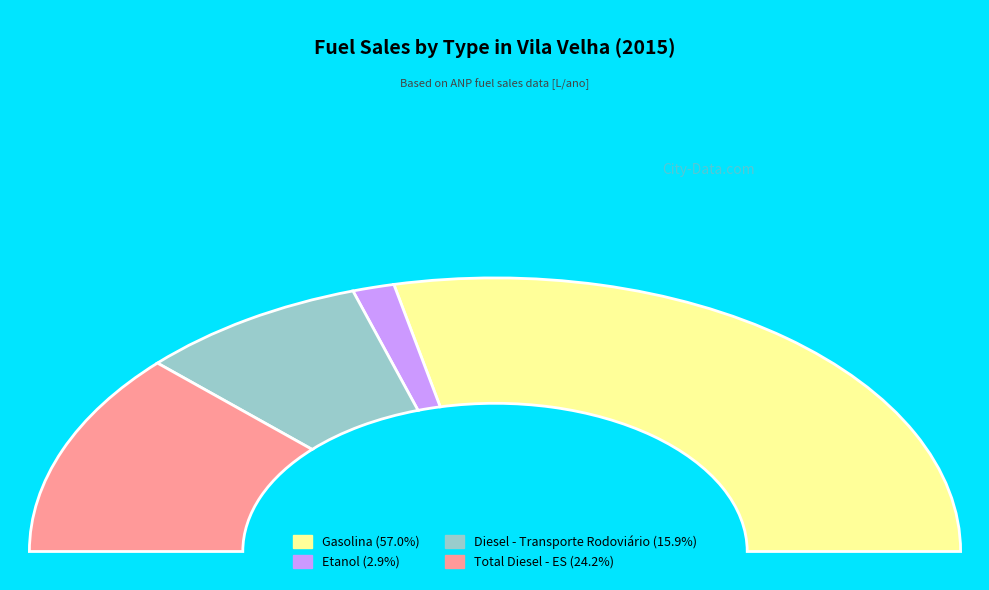

What is the total percentage of Etanol and Total Diesel - ES?

27.1%